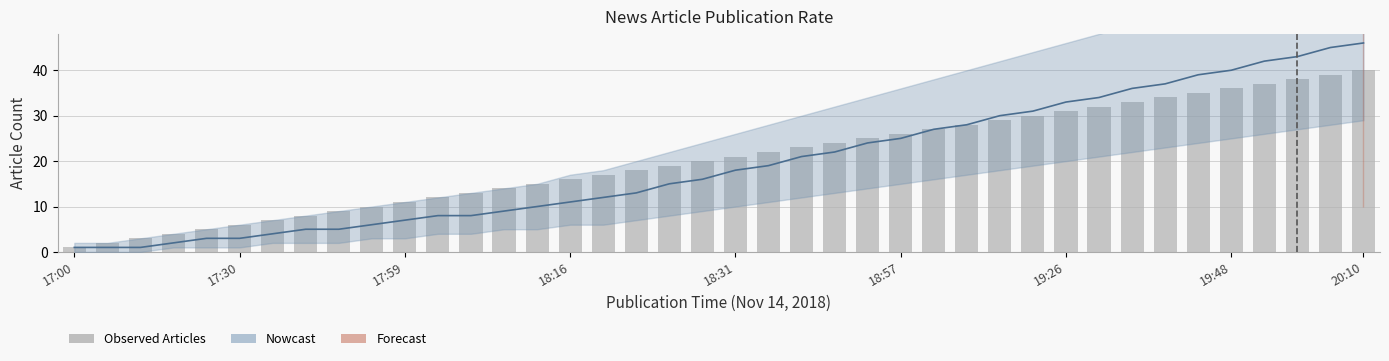

How many data points does each series have?

40